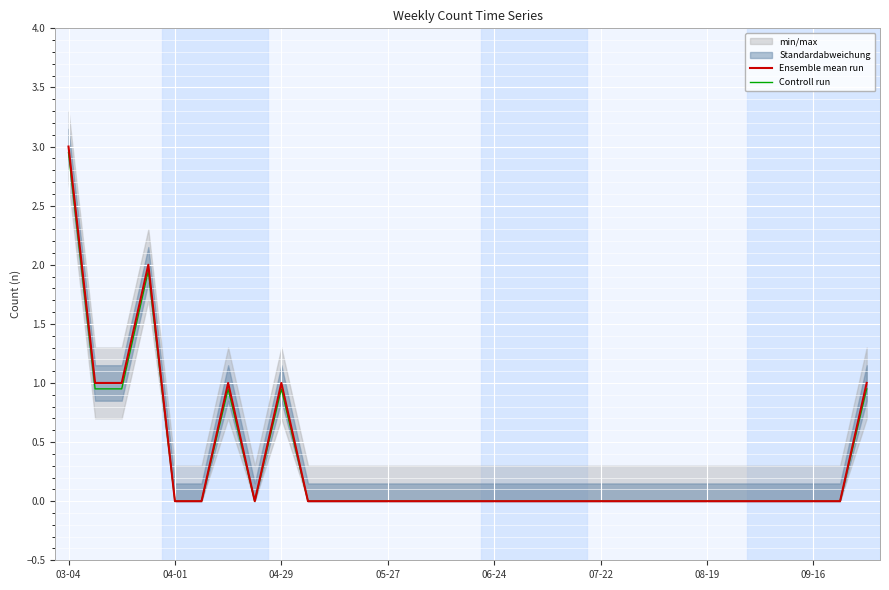

True or false: Ensemble mean run and Controll run intersect in this chart.

False